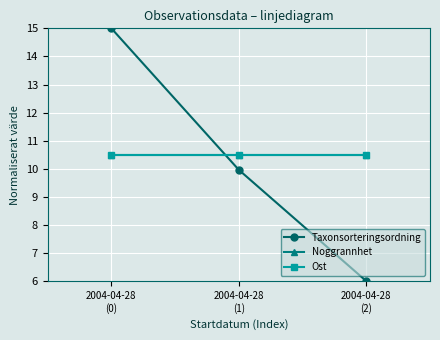

Does the chart have visible grid lines?

Yes